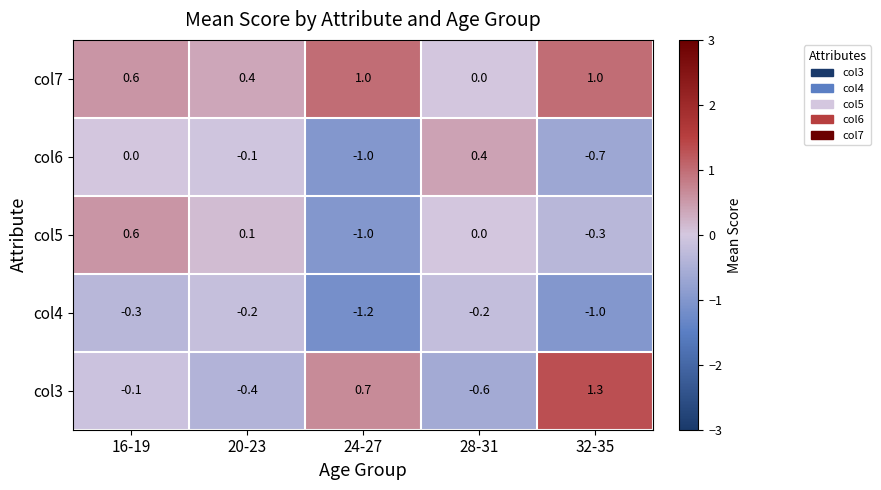

What is the sum of all col4 values?

-2.9